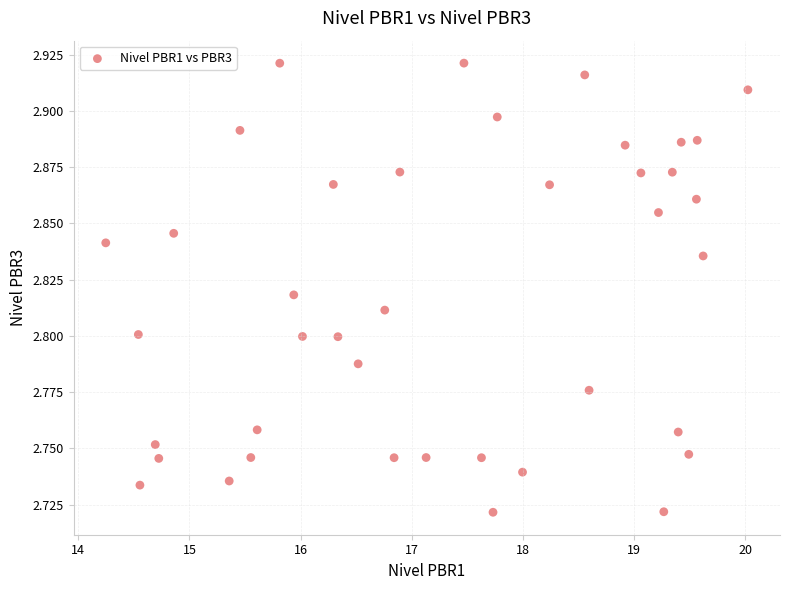

What is the range of X values (max minus min)?

5.8